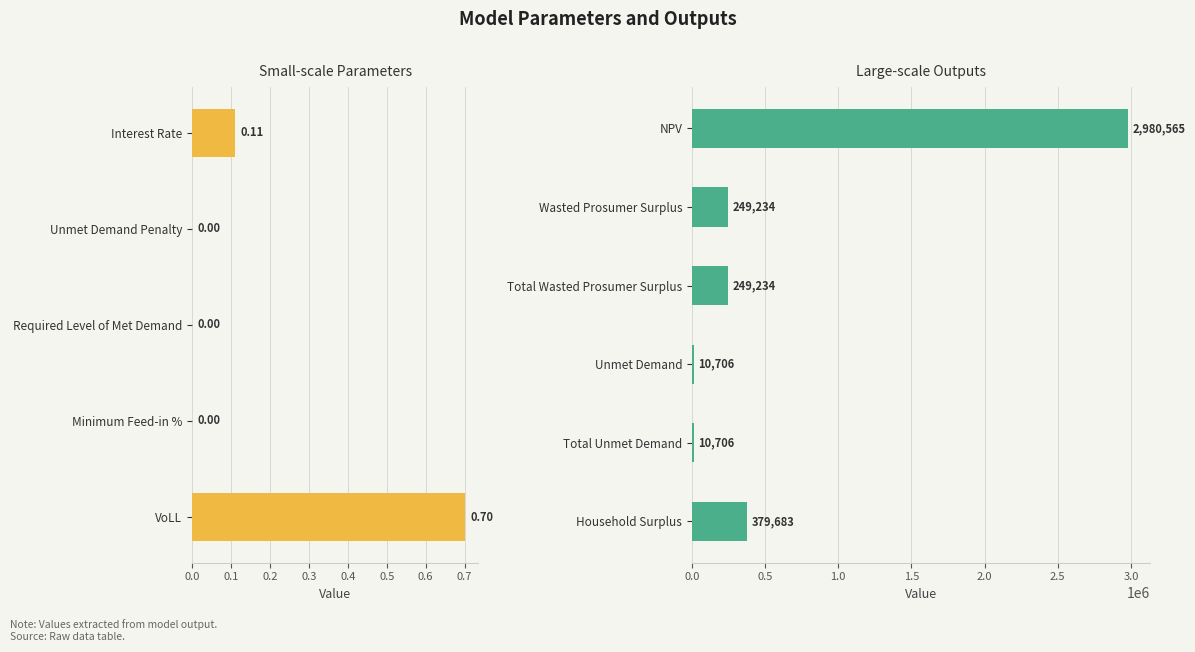

What is the sum of all values?

3880125.6